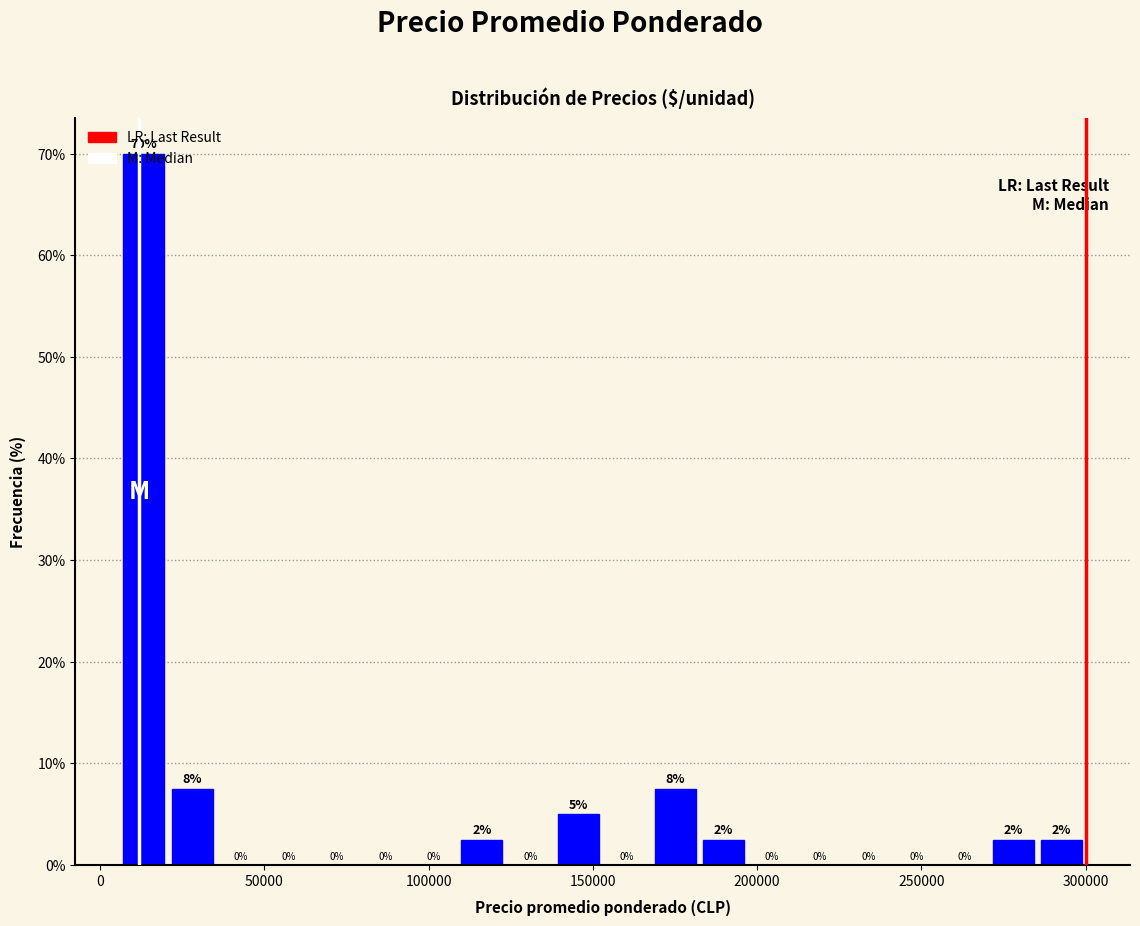

Around what value on the x-axis is the tallest bar? Give the approximate position of its centre, as read against the axis.

15000